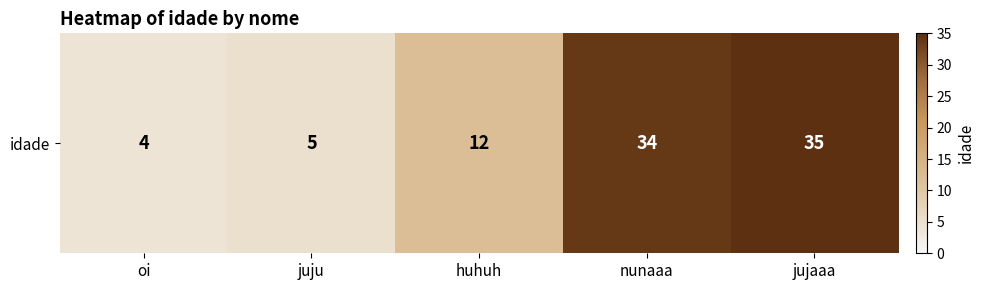

What is the maximum value shown in the chart?

35